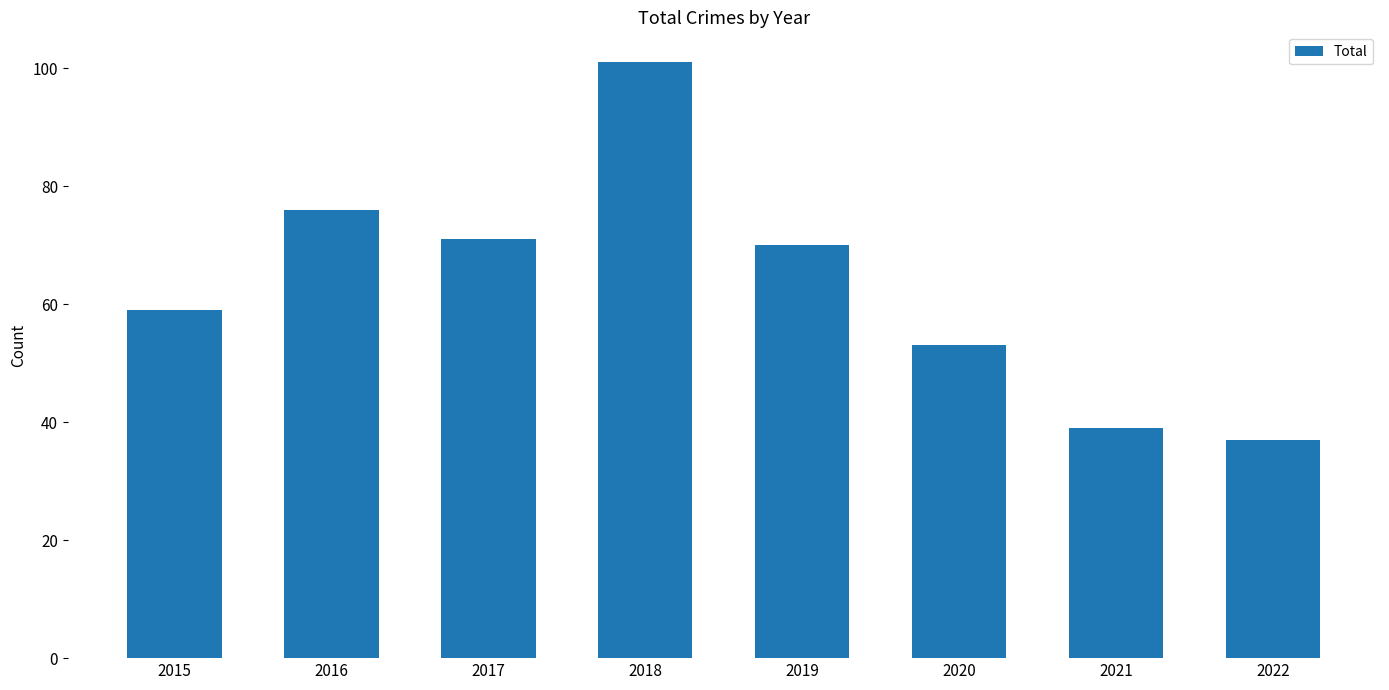

Are the bars horizontal?

No